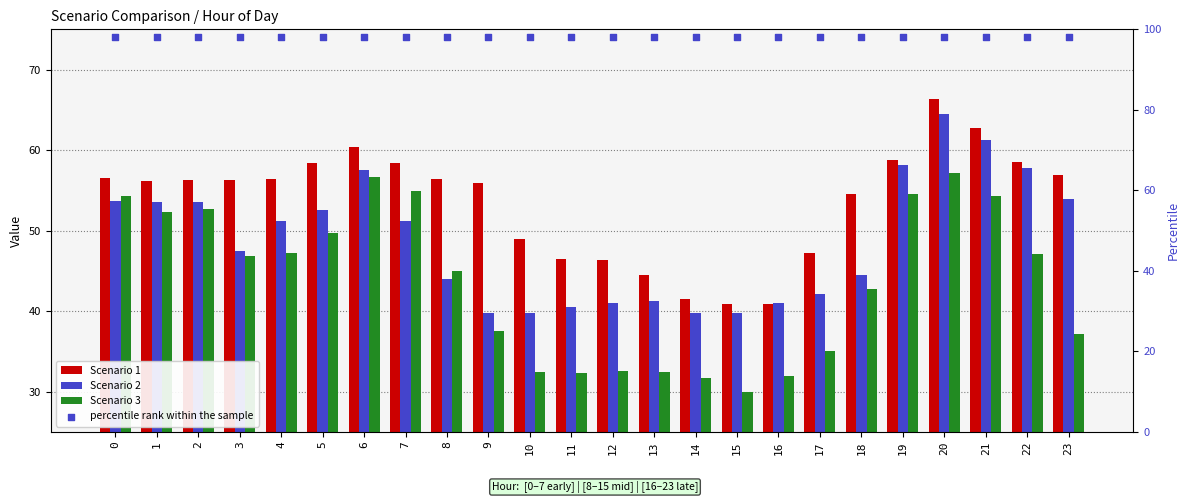

What are all the series names shown in the legend?

Scenario 1, Scenario 2, Scenario 3, percentile rank within the sample